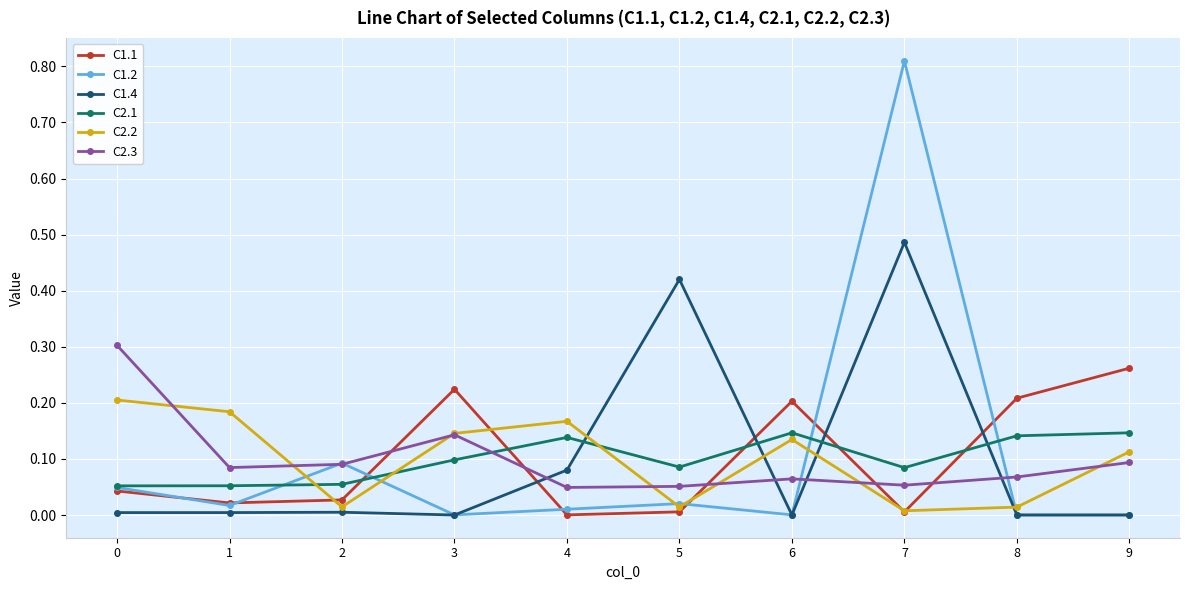

True or false: C1.2 has more than 1 interior local peaks.

True